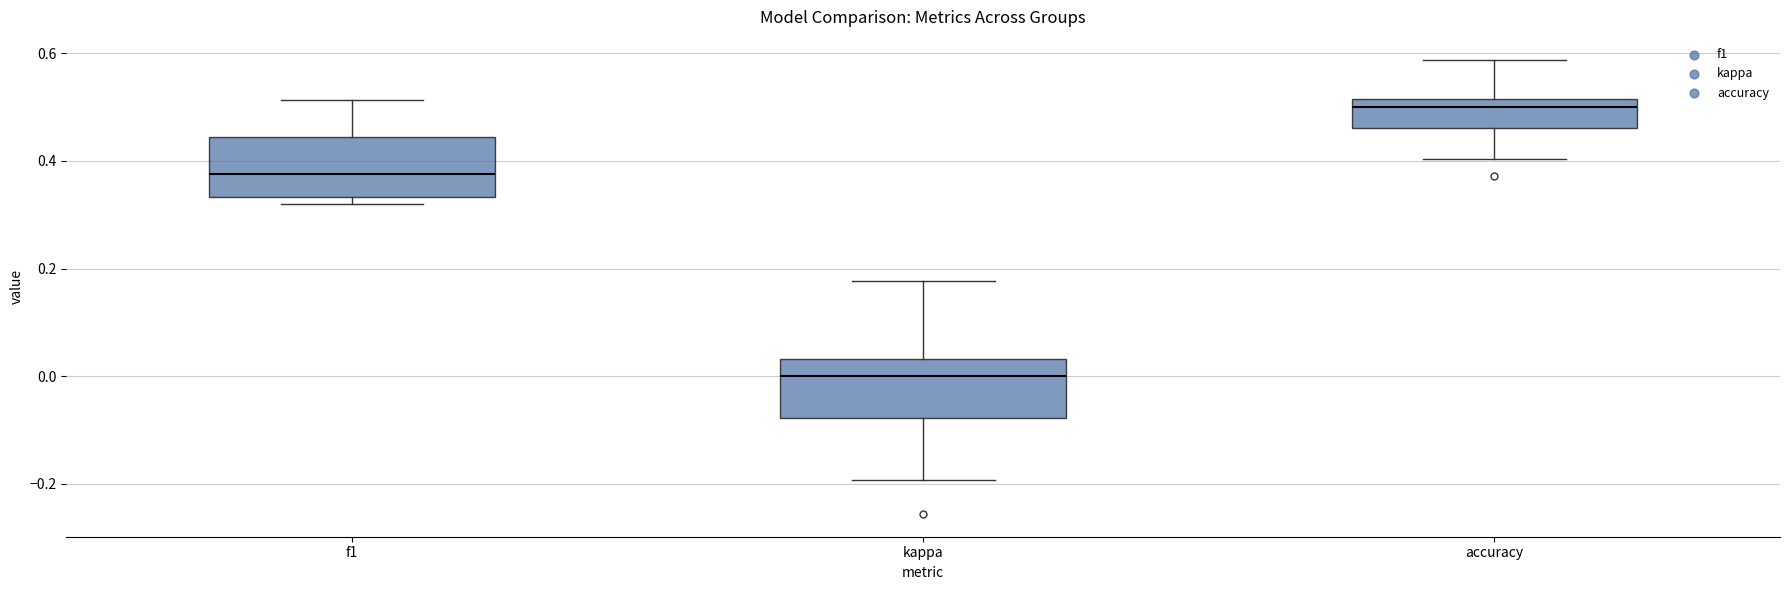

Reading left to right, transcribe this box plot: for each box, give where its median line is, the range the box spans, and where its two whiskers end, as read against the y-axis. The values are not printed on the chart, so give them approximately, as read against the axis.

f1: median 0.38, box 0.34 to 0.44, whiskers 0.32 to 0.52
kappa: median 0.00, box -0.08 to 0.04, whiskers -0.20 to 0.18
accuracy: median 0.50, box 0.46 to 0.52, whiskers 0.40 to 0.58